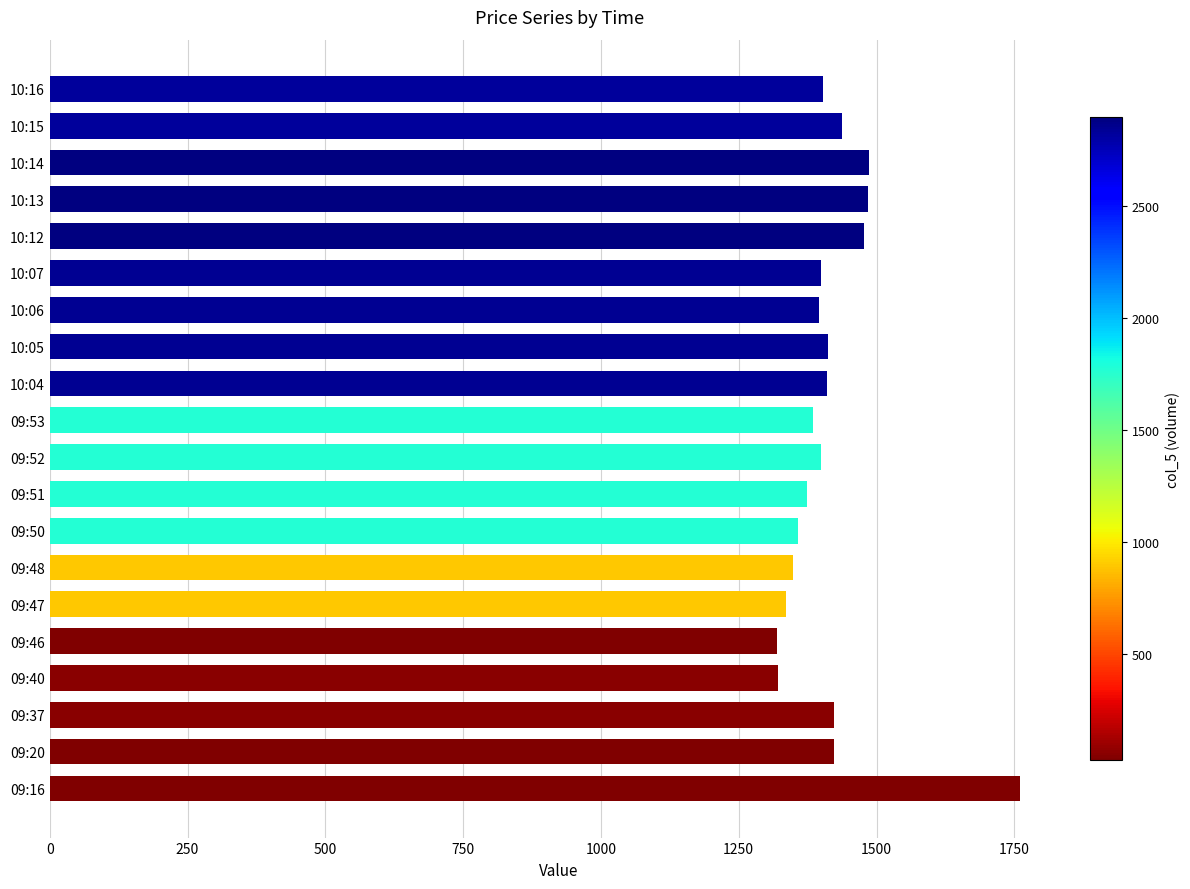

The value at 10:06 is 2149.1. True or false?

False